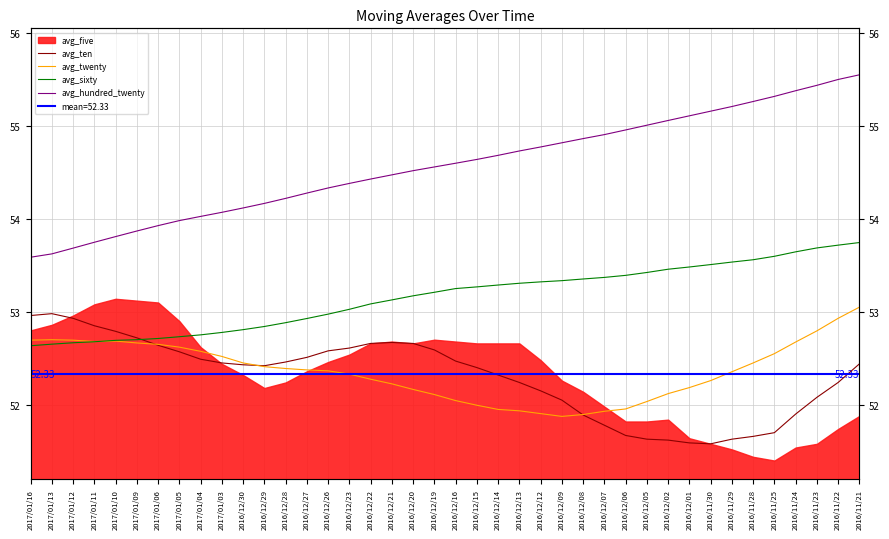

At which label does avg_sixty first exceed 53?

2016/12/23